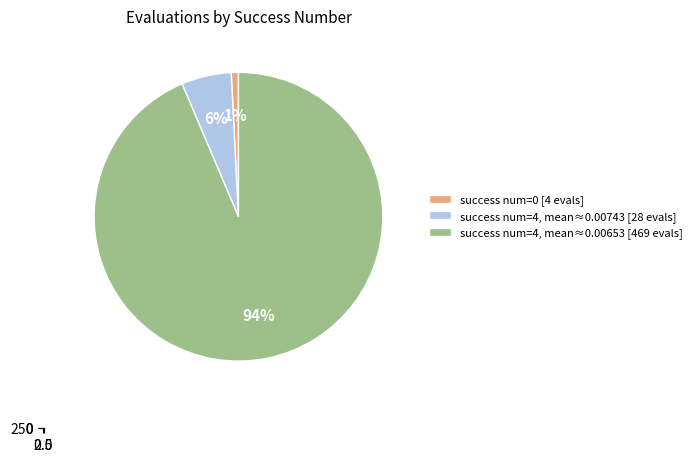

What is the smallest slice in the pie chart?

success num=0 [4 evals]